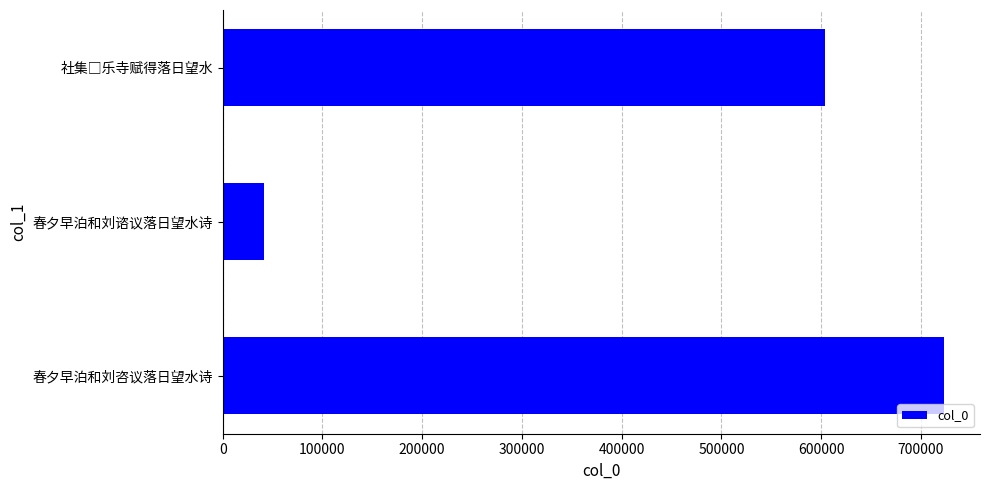

Is it true that the value at 春夕早泊和刘咨议落日望水诗 is 723061?

True